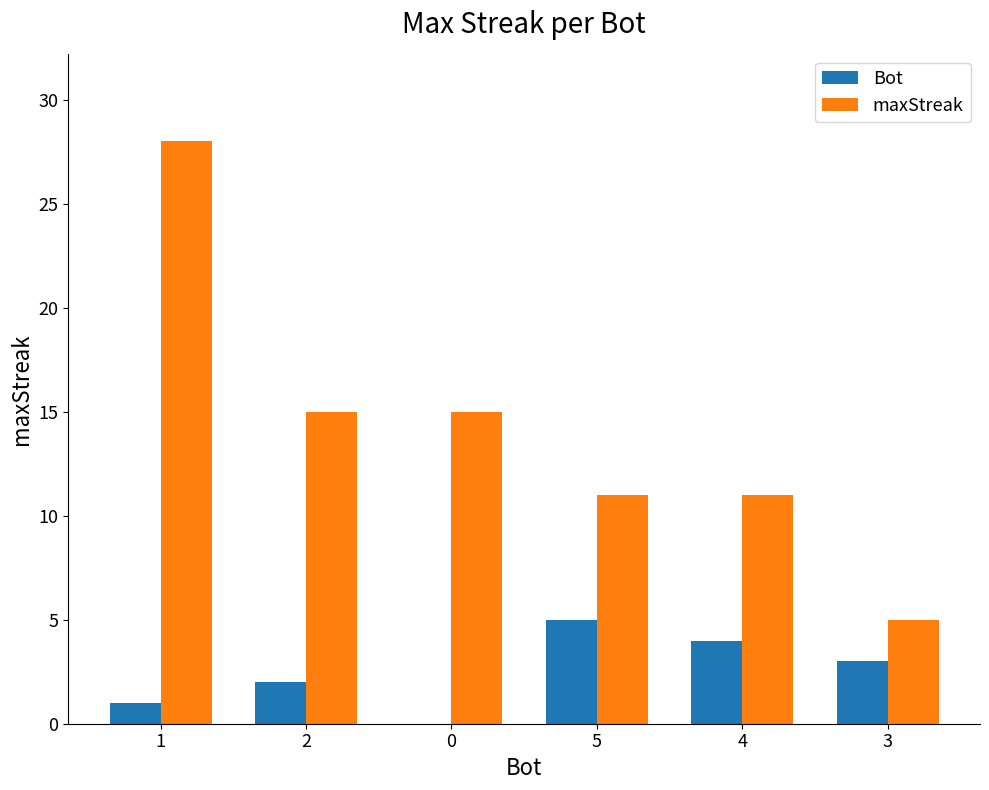

What is the total value across all series at 5?

16